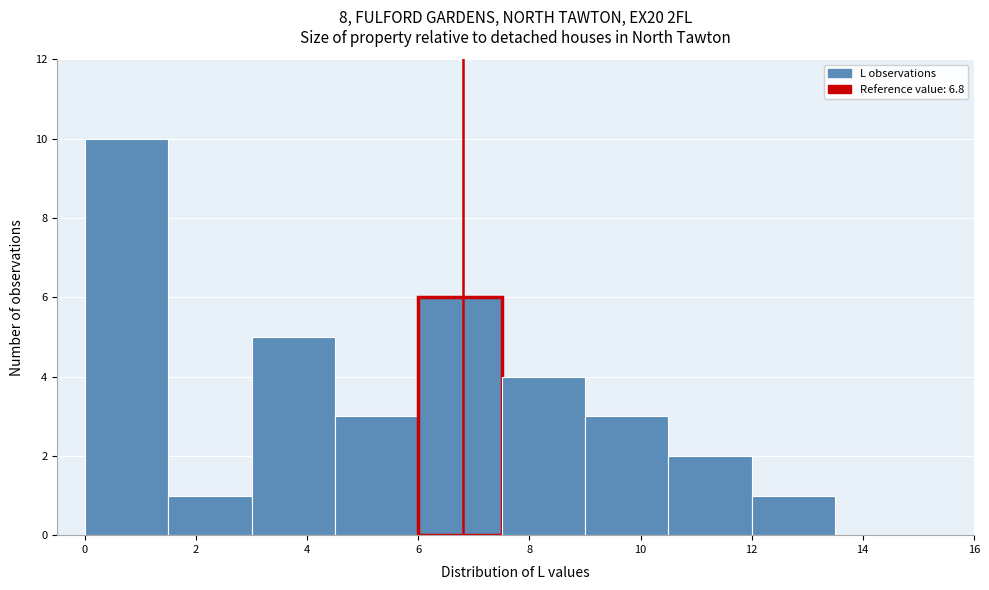

What is the height of the bar covering 9.0 to 10.5 on the x-axis? Neither the bar edges nor the heights are printed on the chart, so give them approximately, as read against the axes.

3